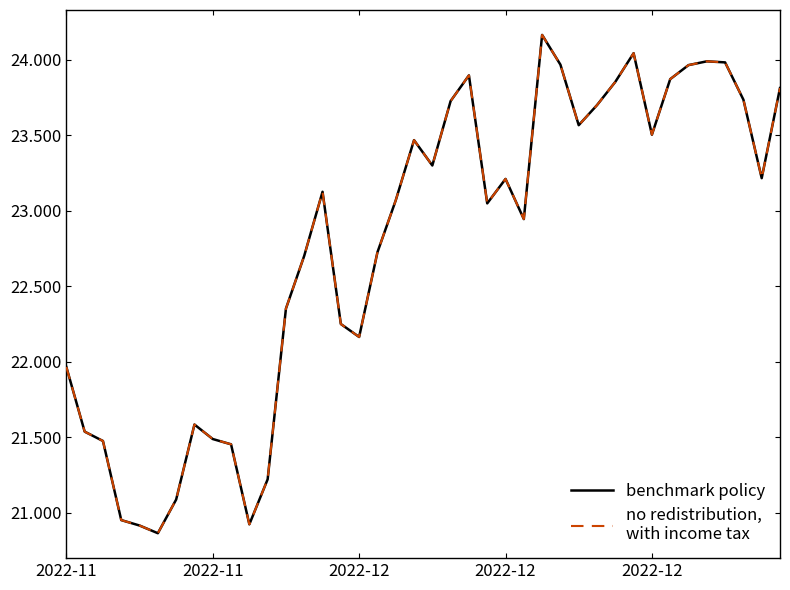

The value of no redistribution,
with income tax at 18 is 6.0. True or false?

False